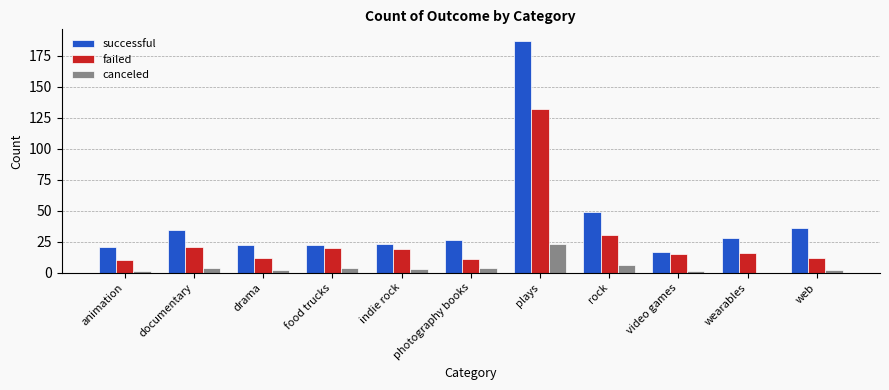

At which category is the sum across all series the highest?

plays